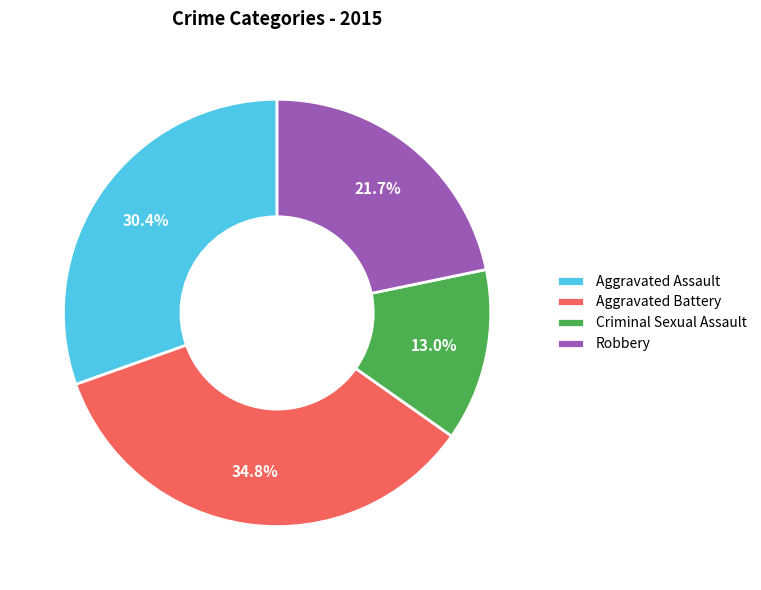

Do Robbery and Criminal Sexual Assault together represent more than half of the pie?

No